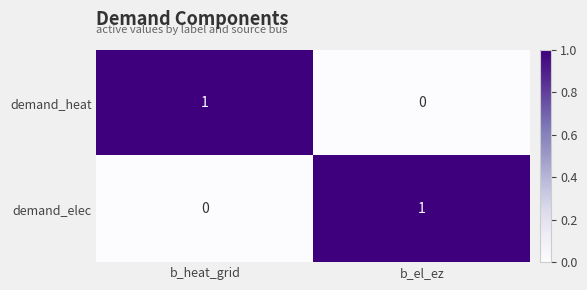

Reading left to right, transcribe all the data shown in this chart.

demand_heat: b_heat_grid=1	b_el_ez=0
demand_elec: b_heat_grid=0	b_el_ez=1